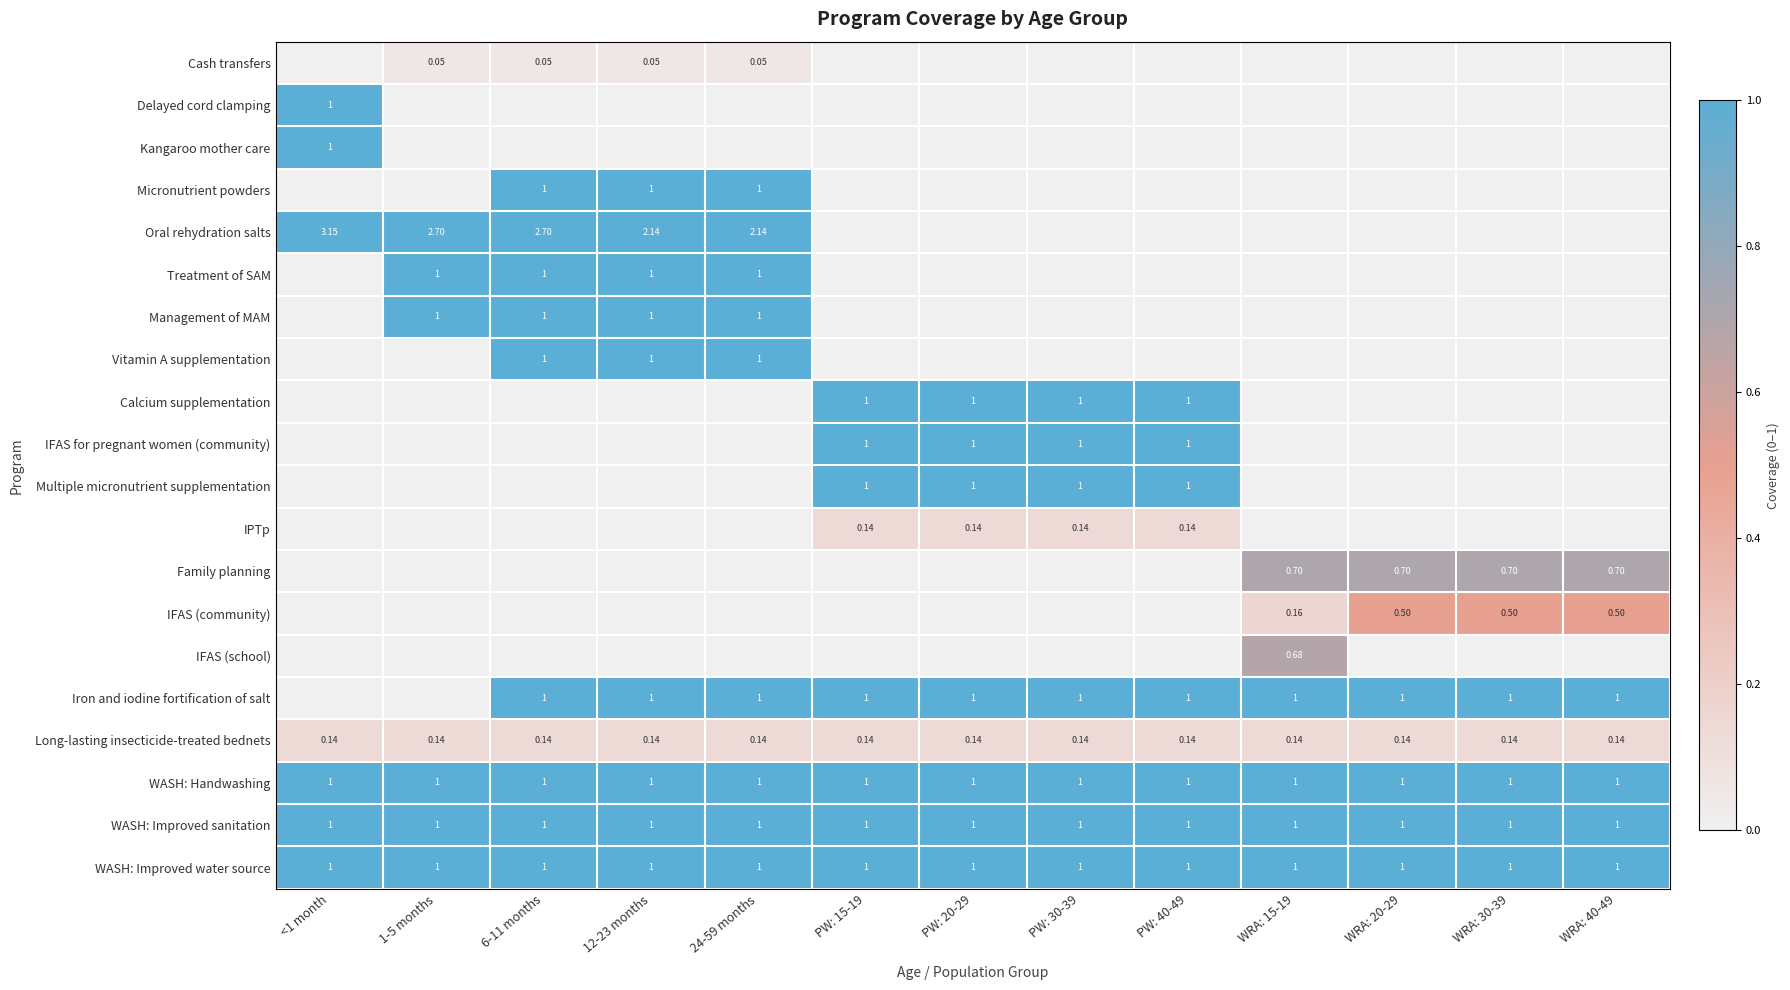

At which label is Cash transfers closest to 0?

<1 month